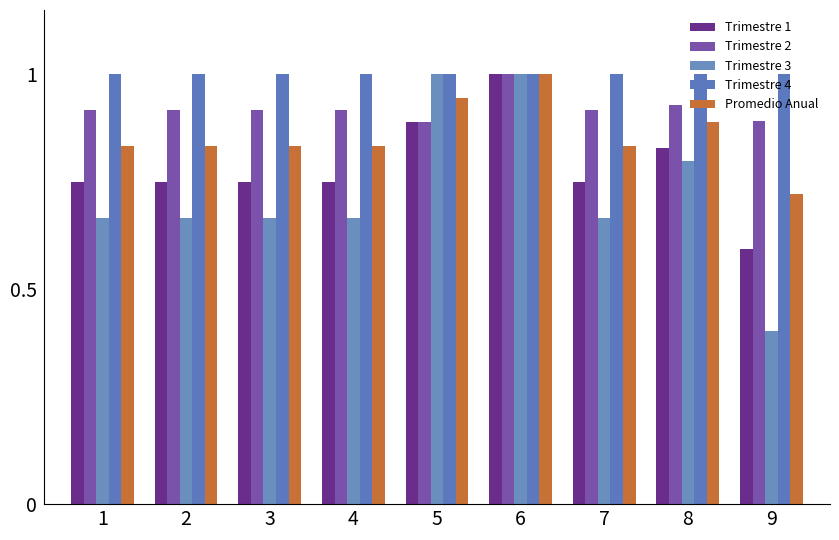

What is the minimum value shown in the chart?

0.4